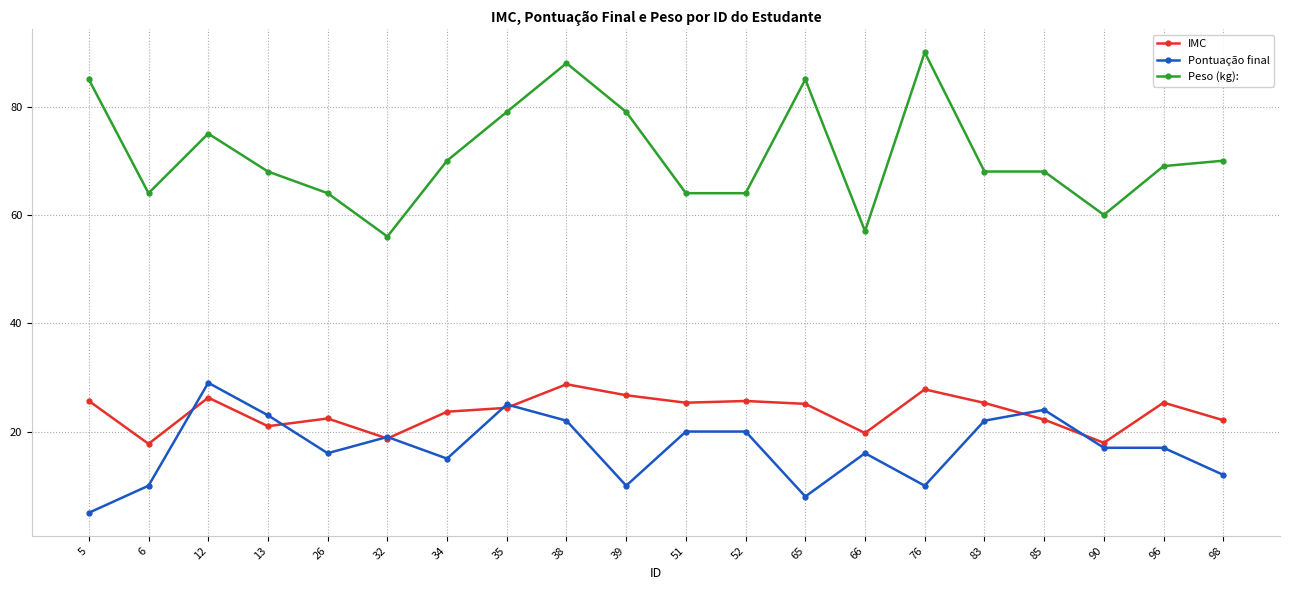

What is the difference between the maximum and second lowest values in the Peso (kg): series?

33.0